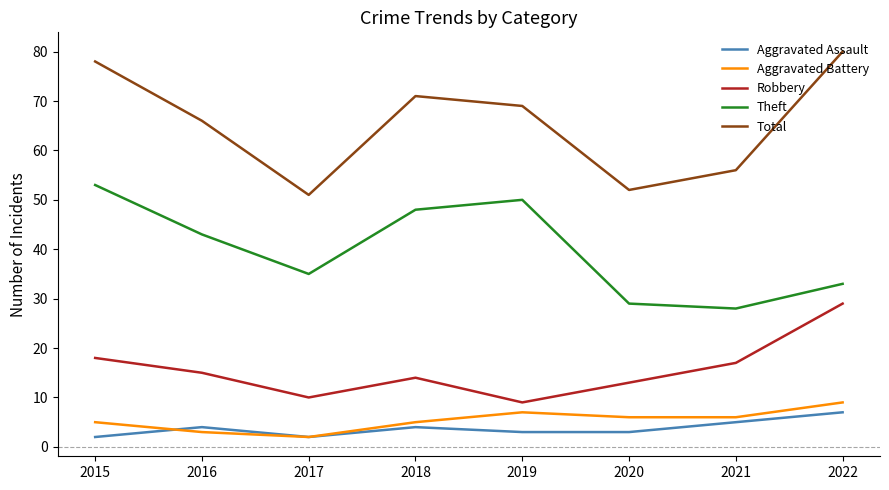

Which series has the largest range (max minus min)?

Total